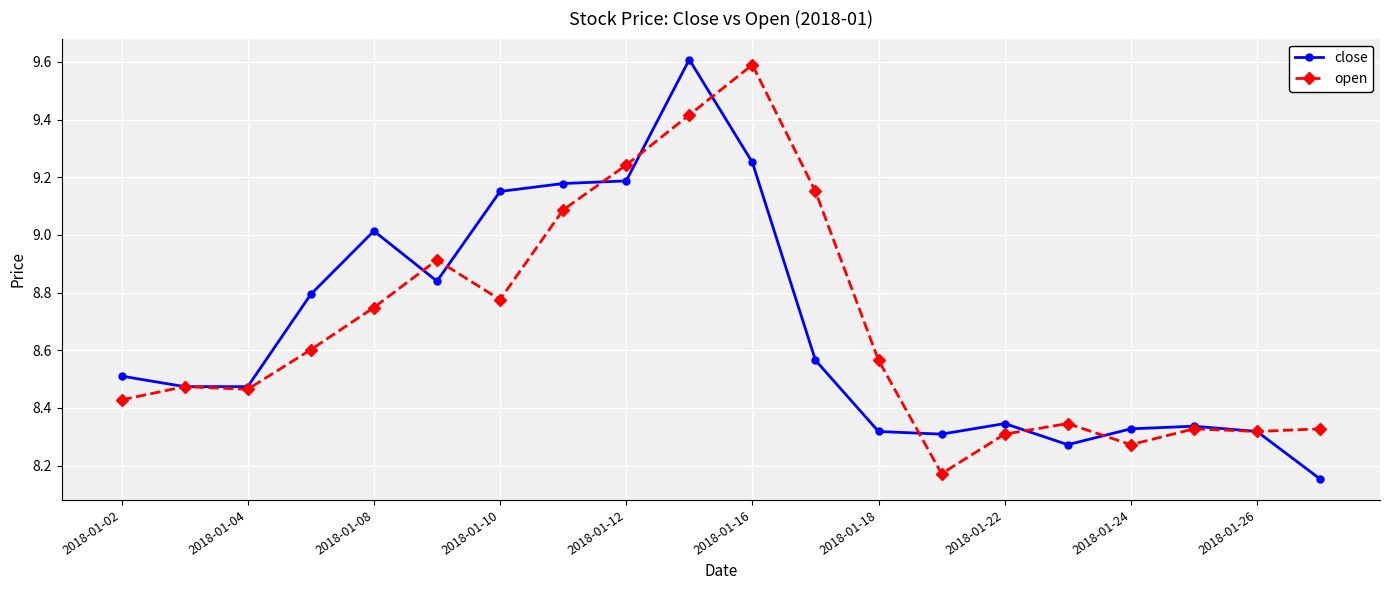

What is the highest value of the open series?

9.6